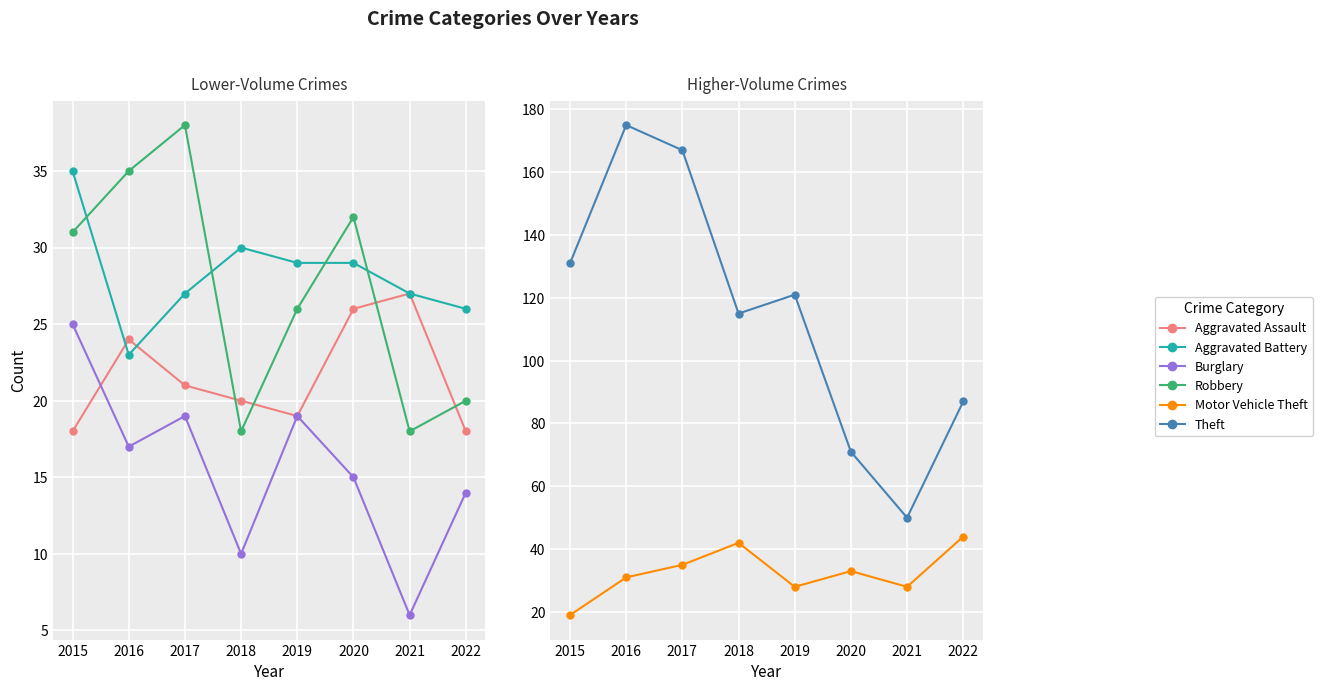

What is the highest value of the Burglary series?

25